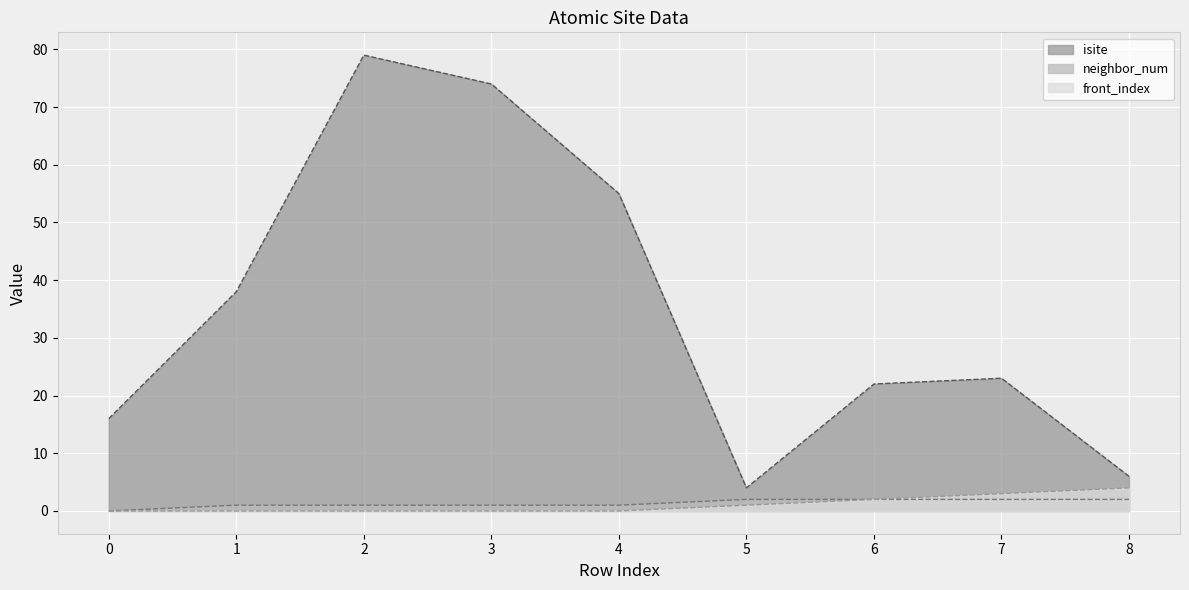

At how many categories does at least one series exceed 20?

6